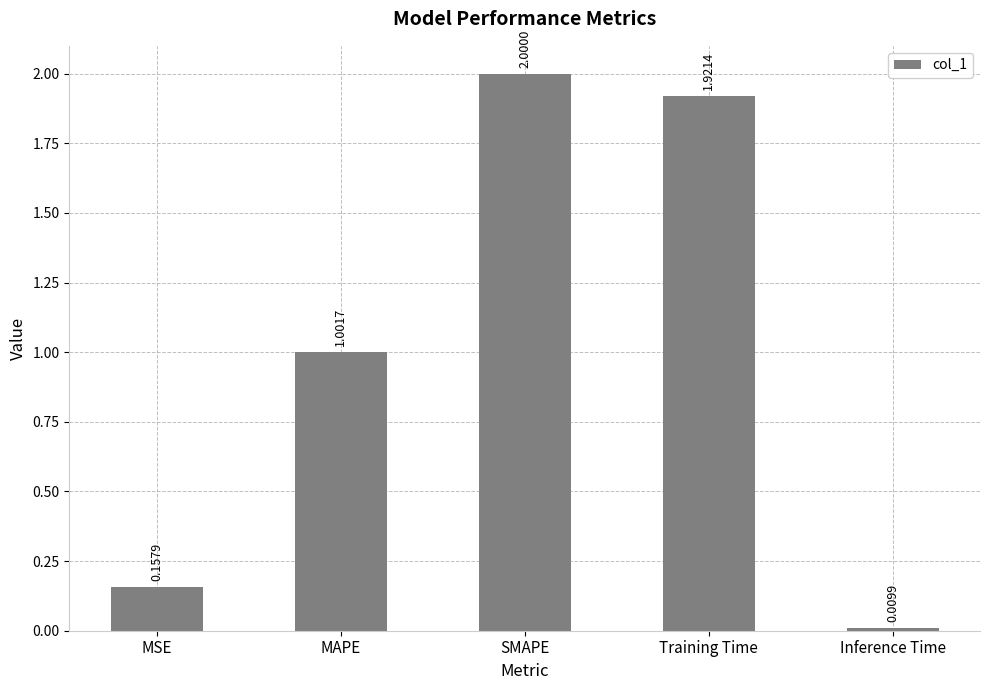

What is the average value?

1.0